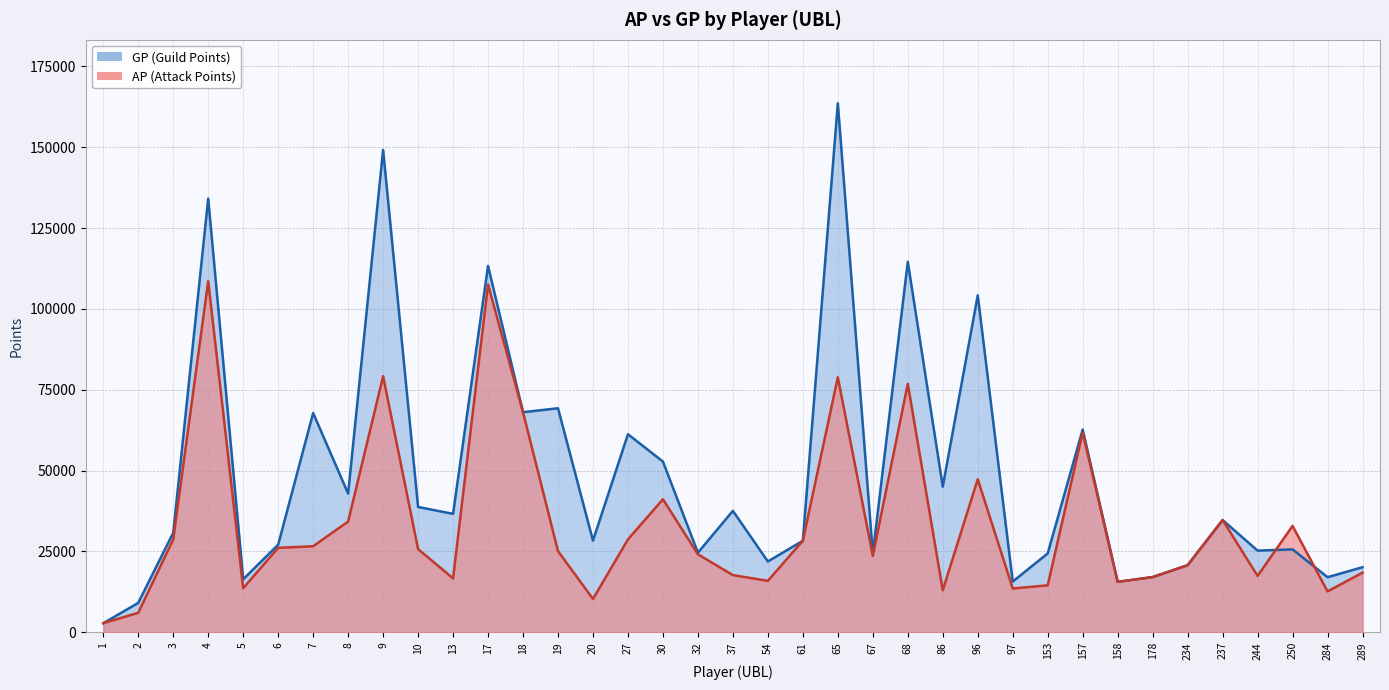

How many series are shown in this chart?

2